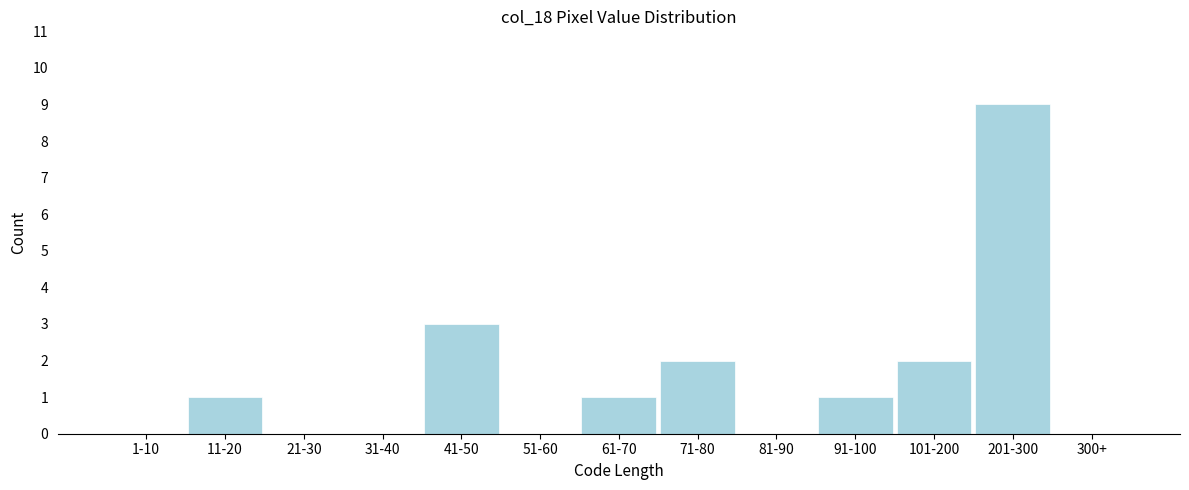

Reading right to left, transcribe all the data shown in this chart.

300+=0	201-300=9	101-200=2	91-100=1	81-90=0	71-80=2	61-70=1	51-60=0	41-50=3	31-40=0	21-30=0	11-20=1	1-10=0